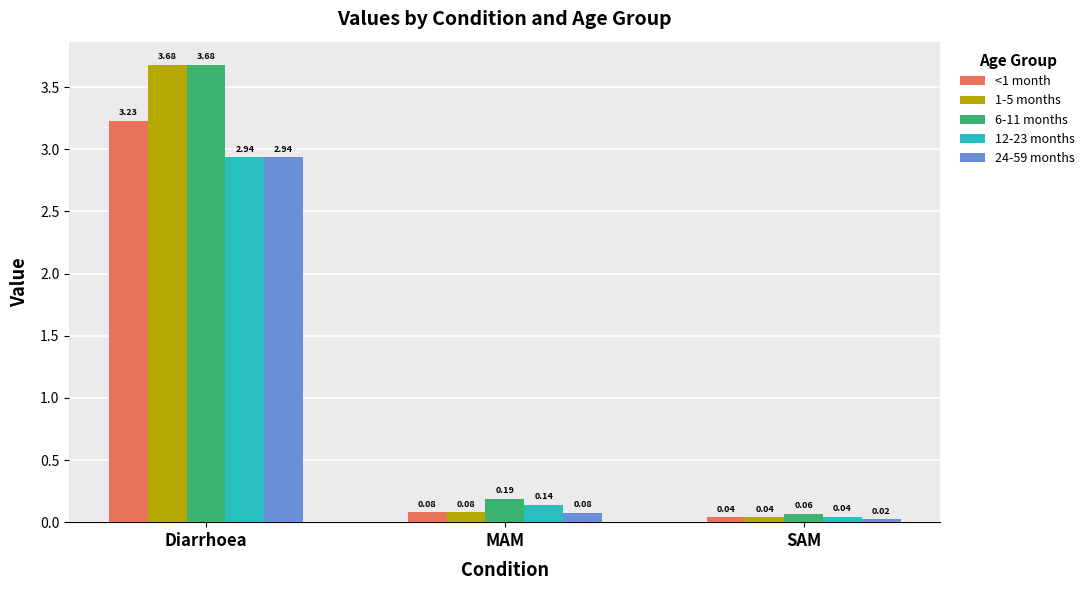

Which category has the lowest value in the 6-11 months series?

SAM